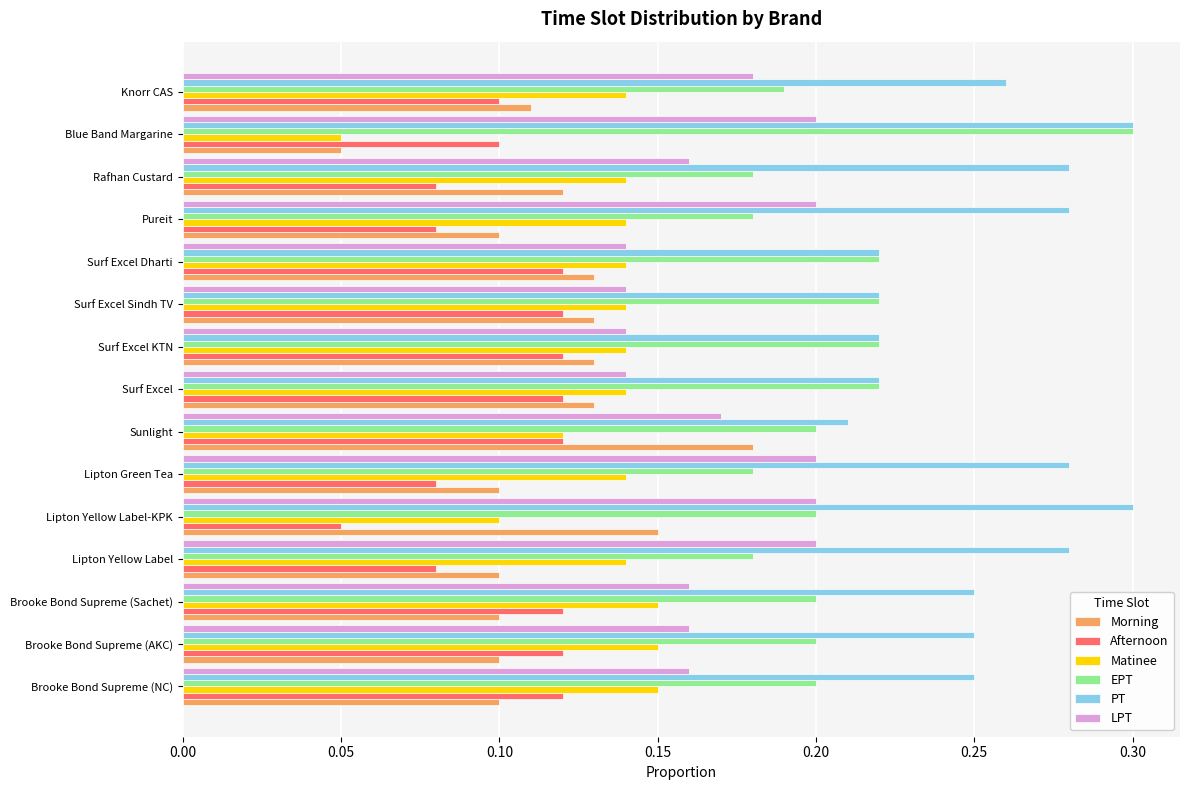

At which label does PT reach its minimum?

Sunlight